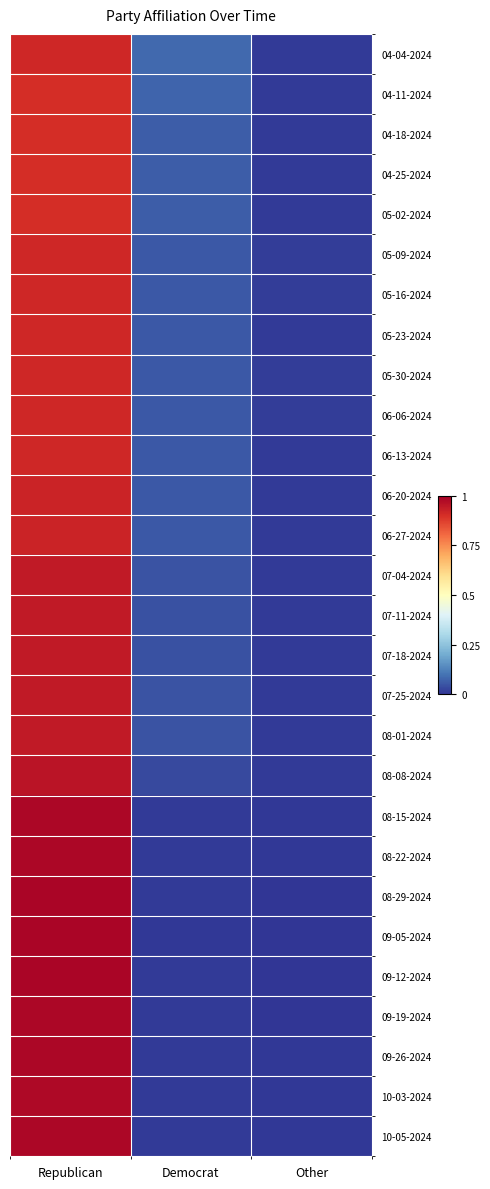

What is the difference between the highest and lowest values at Democrat?

0.1